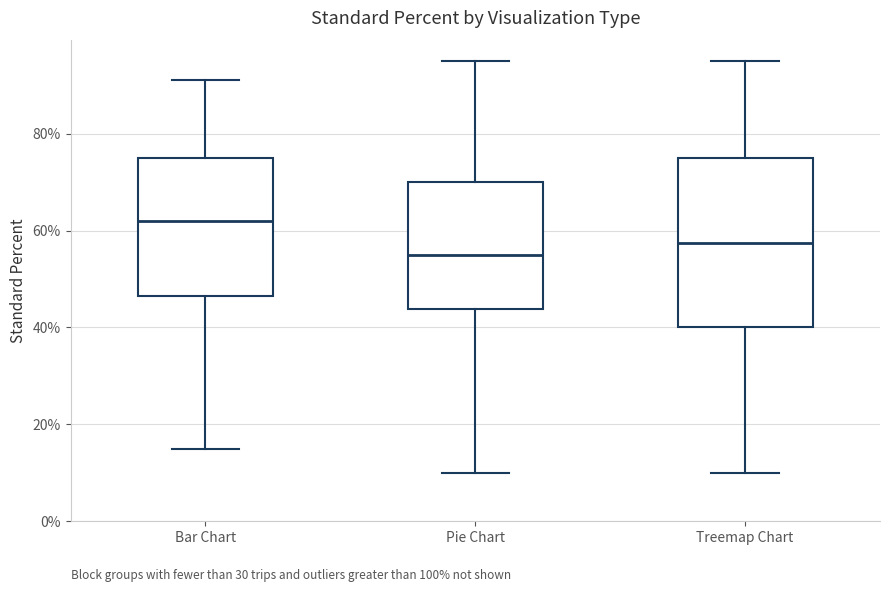

Where is the upper edge of the box for Pie Chart on the y-axis? The values are not printed on the chart, so give them approximately, as read against the axis.

70